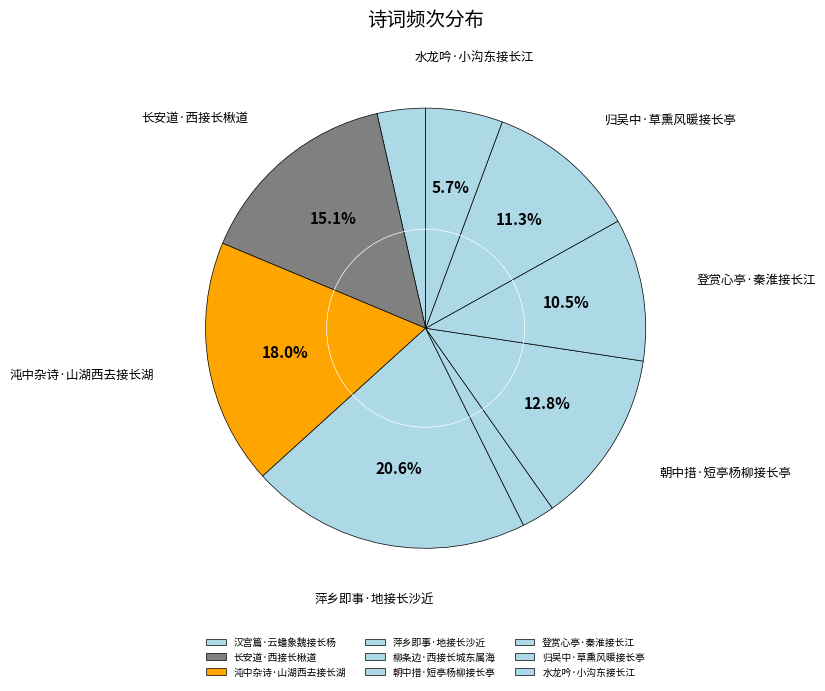

Does any single category account for the majority?

No